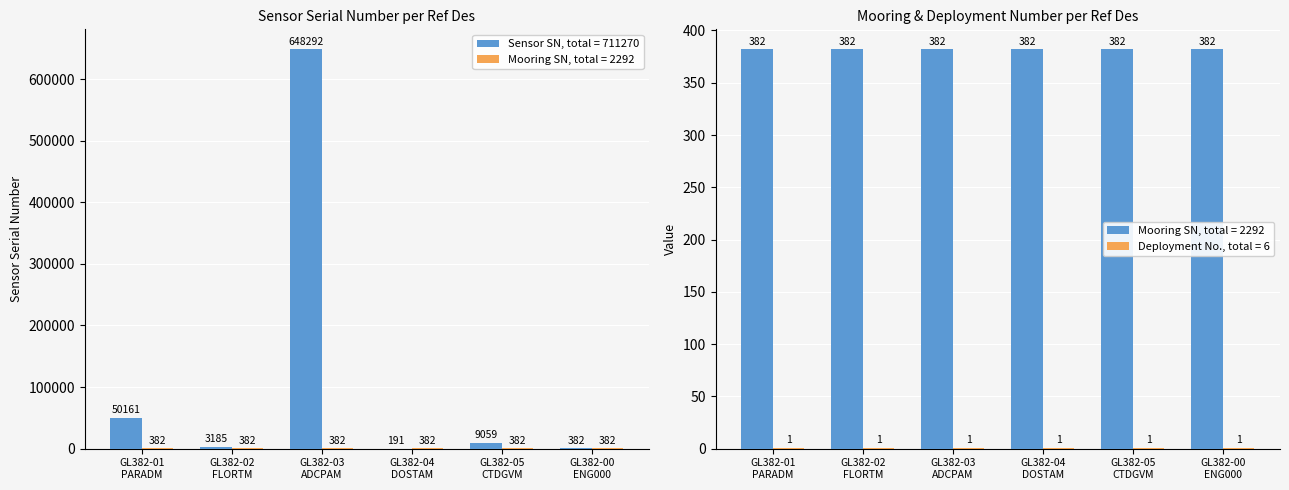

At which category does the chart reach its minimum across all series?

GL382-04 DOSTAM